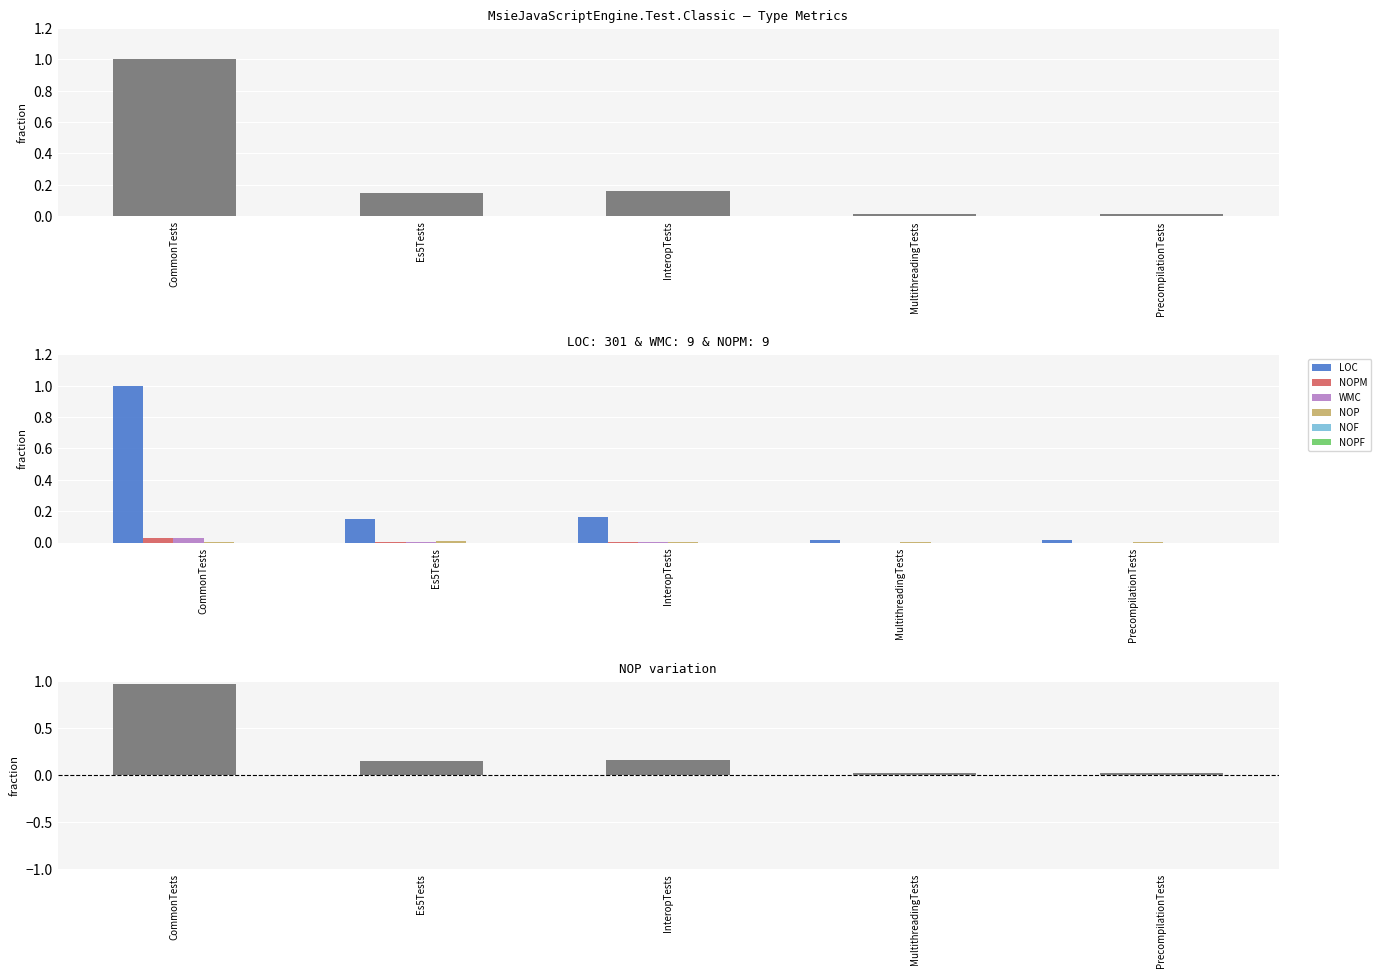

Between Es5Tests and InteropTests, which is larger?

InteropTests